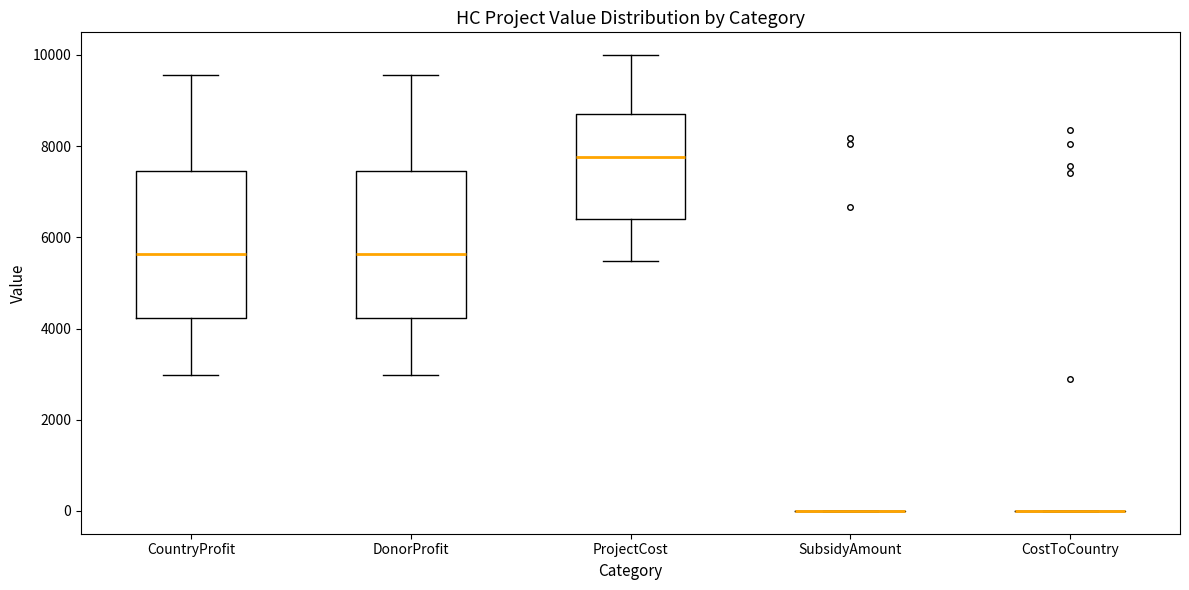

Reading left to right, read every box against the y-axis: the position of its median line, the range the box covers, and the ends of its whiskers. The values are not printed on the chart, so give them approximately, as read against the axis.

CountryProfit: median 5600, box 4200 to 7400, whiskers 3000 to 9600
DonorProfit: median 5600, box 4200 to 7400, whiskers 3000 to 9600
ProjectCost: median 7800, box 6400 to 8800, whiskers 5400 to 10000
SubsidyAmount: box collapsed to a line at 0, whiskers 0 to 0
CostToCountry: box collapsed to a line at 0, whiskers 0 to 0